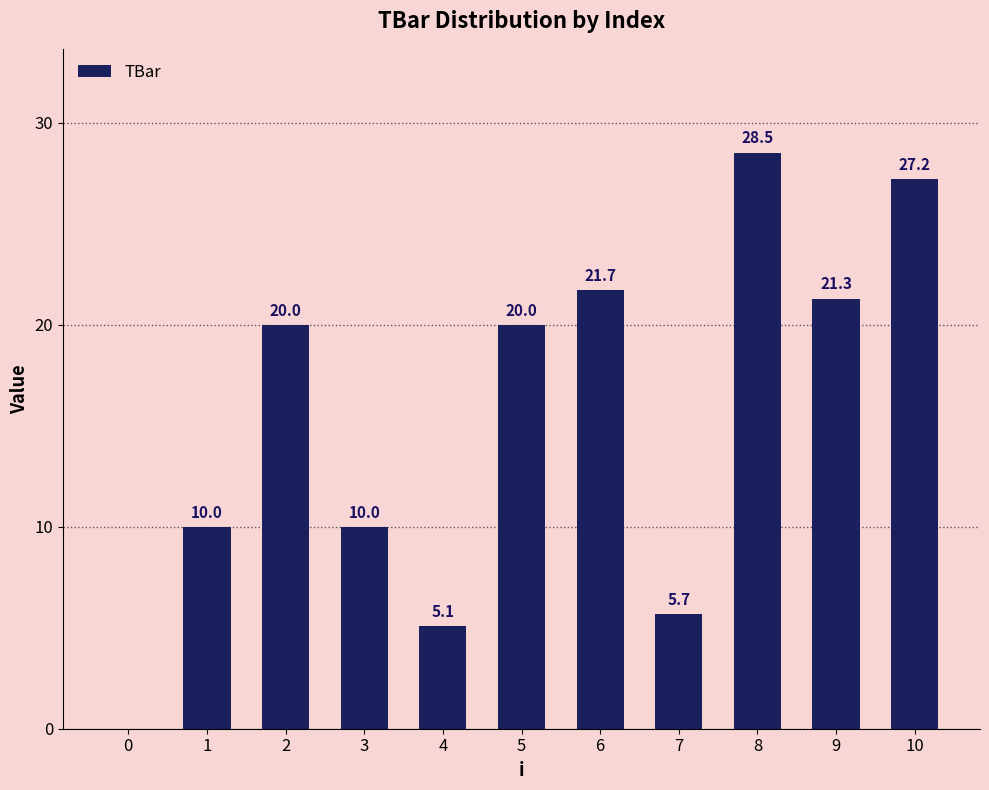

What is the approximate value at 10?

27.2